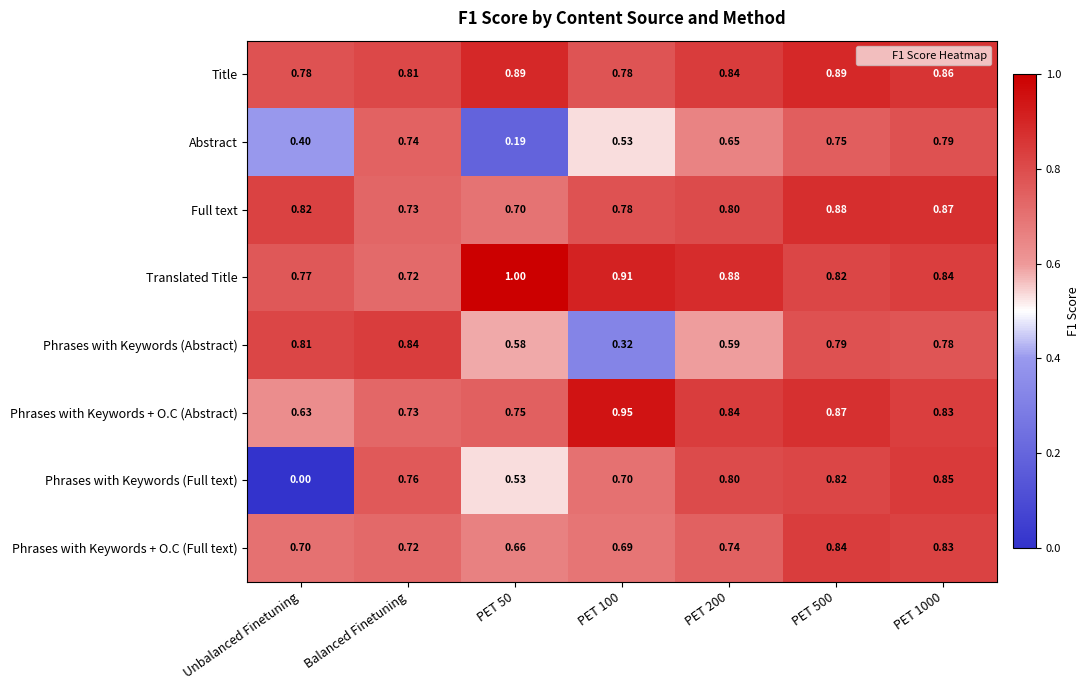

Is the value of Full text at PET 1000 greater than the value of Phrases with Keywords + O.C (Abstract) at PET 50?

Yes